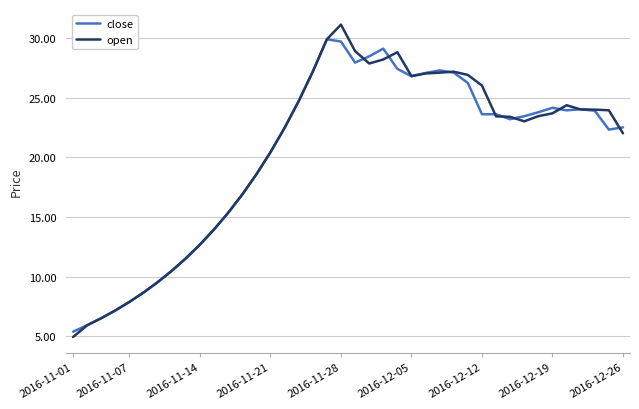

Rank the series by their maximum value, from lowest to highest.

close, open